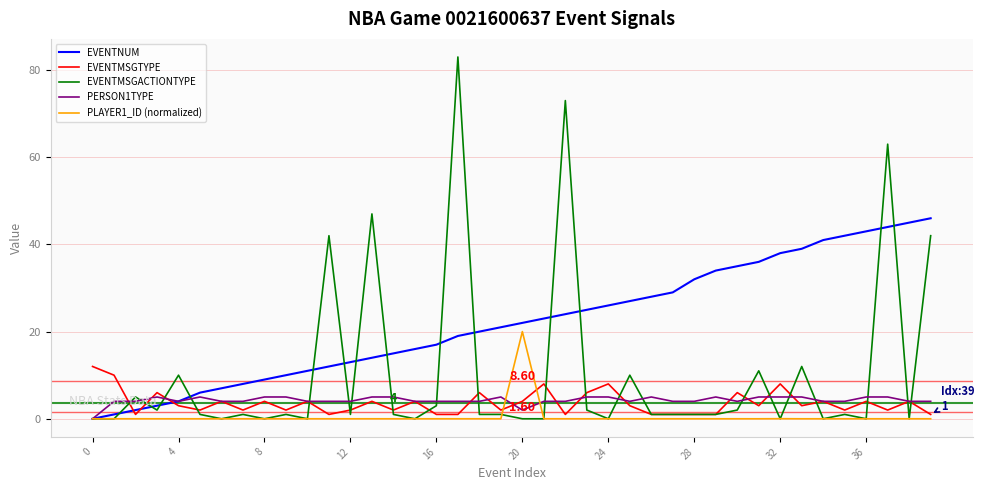

Which series has the widest spread of values?

EVENTMSGACTIONTYPE